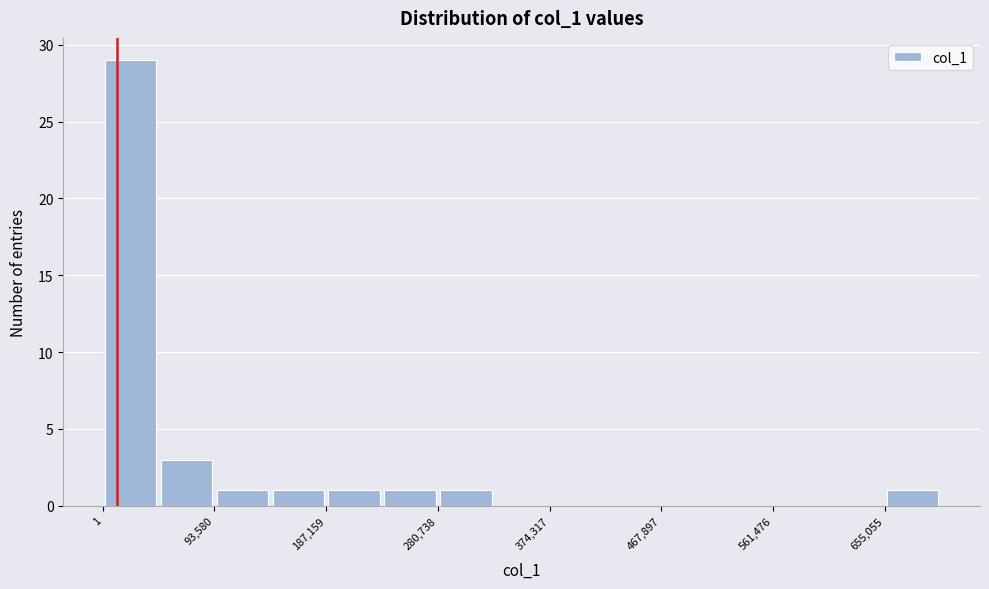

Reading left to right, transcribe this chart: for each bar, give the range it covers on the x-axis and its height. Neither the bar edges nor the heights are printed on the chart, so give them approximately, as read against the axes.

0 to 50000: 29
50000 to 90000: 3
90000 to 140000: 1
140000 to 190000: 1
190000 to 230000: 1
230000 to 280000: 1
280000 to 330000: 1
330000 to 370000: 0
370000 to 420000: 0
420000 to 470000: 0
470000 to 510000: 0
510000 to 560000: 0
560000 to 610000: 0
610000 to 660000: 0
660000 to 700000: 1